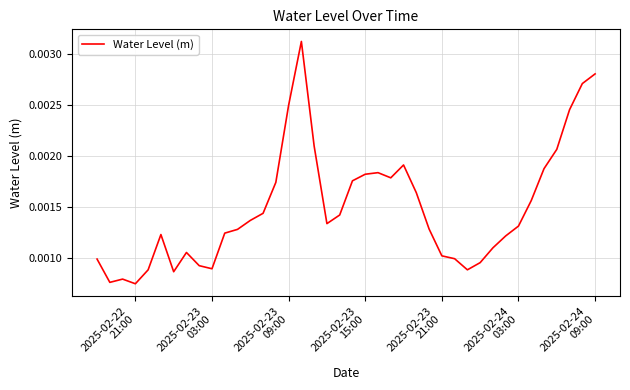

Does the chart have visible grid lines?

Yes